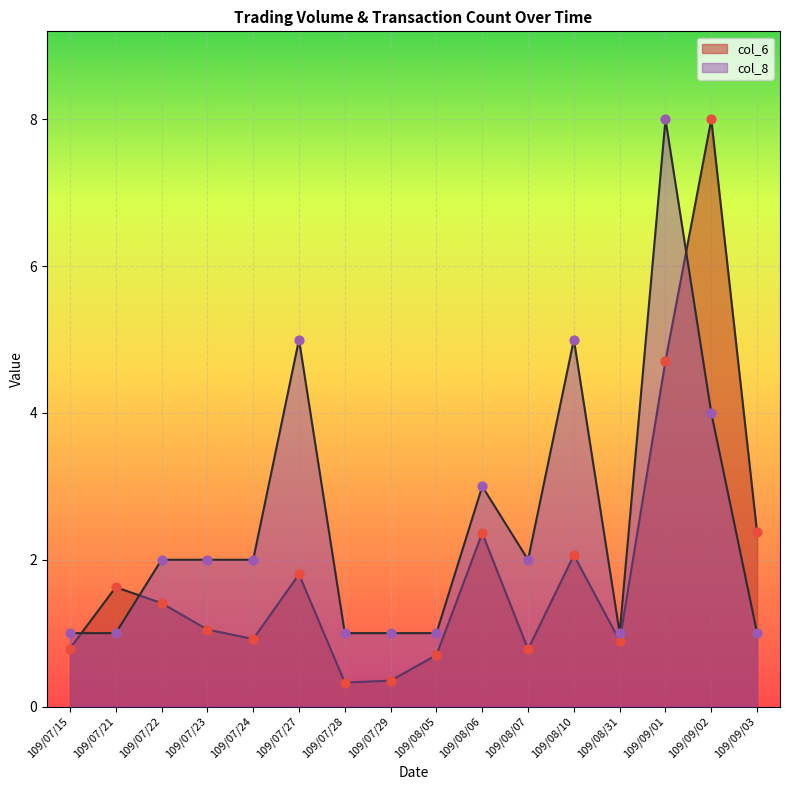

At which category is the sum across all series the highest?

109/09/01